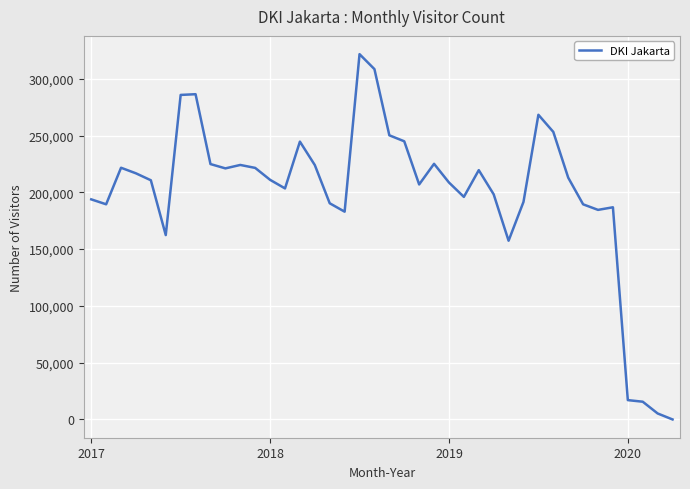

What is the difference between the maximum and minimum values?

321631